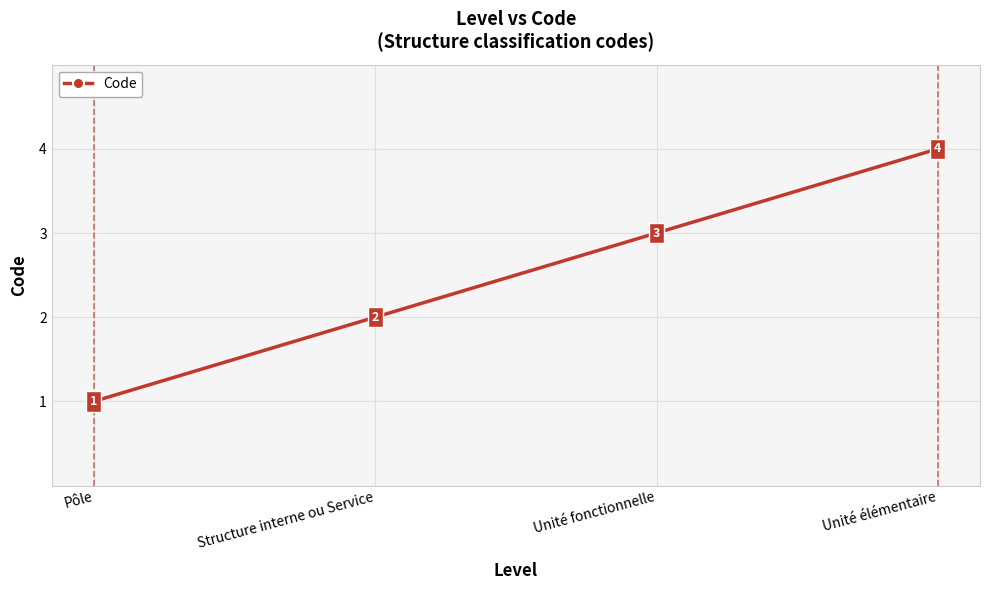

Does the chart have visible grid lines?

Yes